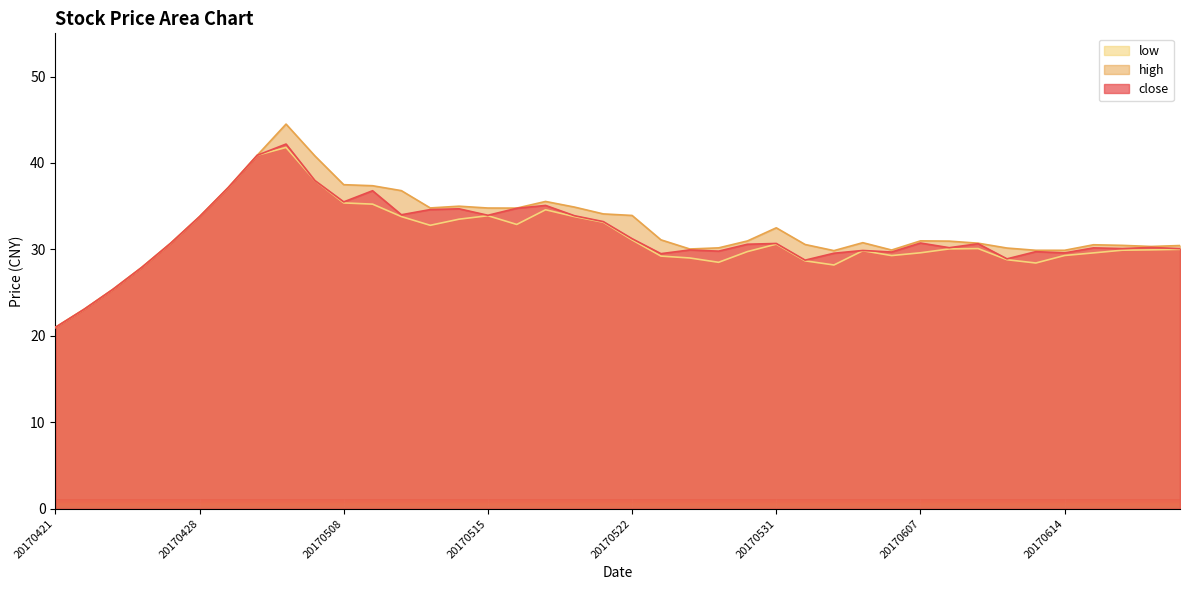

True or false: low and close cross at least once.

False